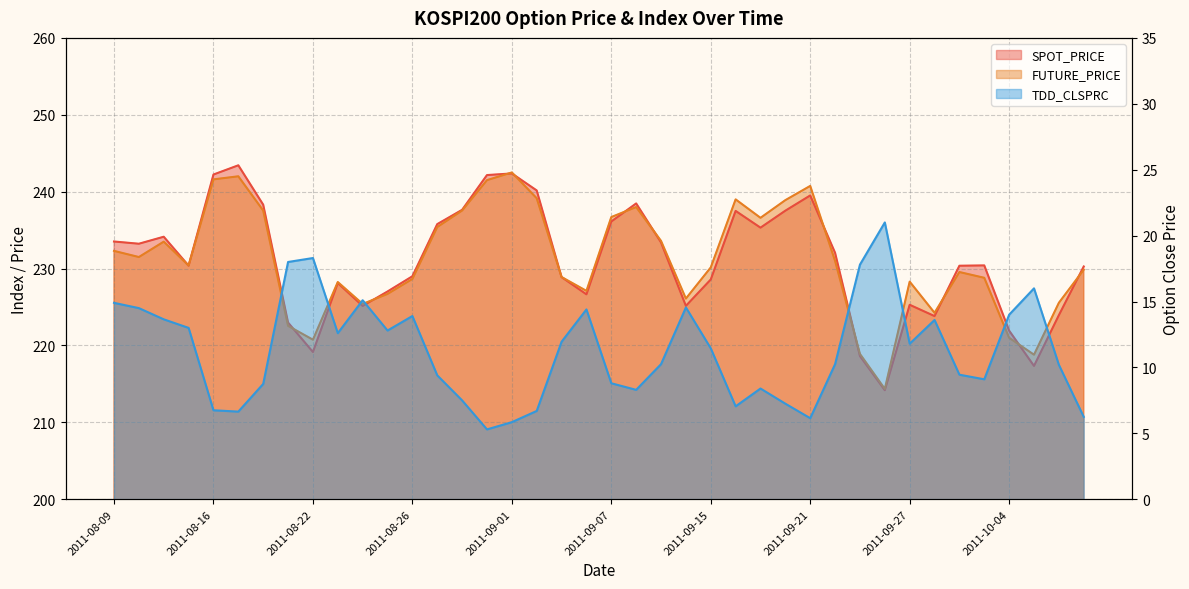

Read the TDD_CLSPRC value at 2011-08-17.

6.7